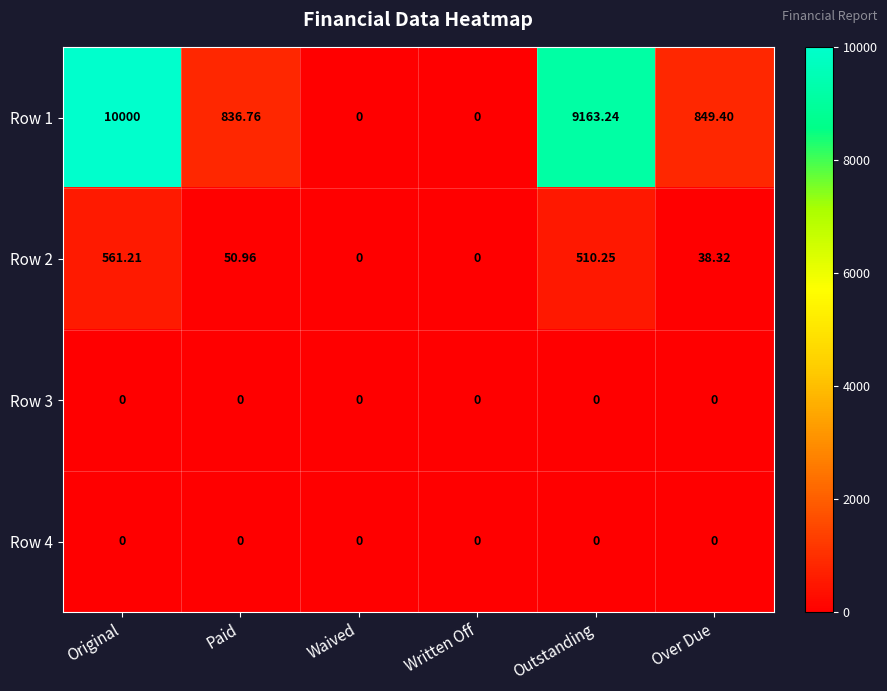

At which label does Row 2 first exceed 50?

Original